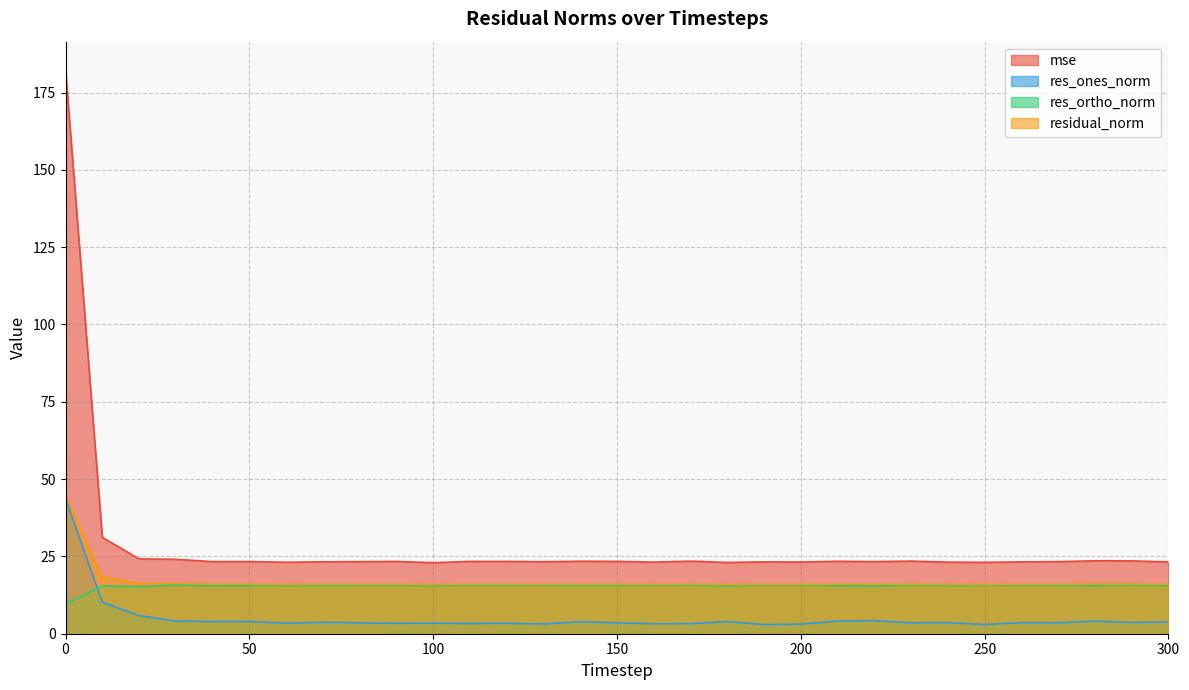

True or false: res_ortho_norm and mse intersect in this chart.

False